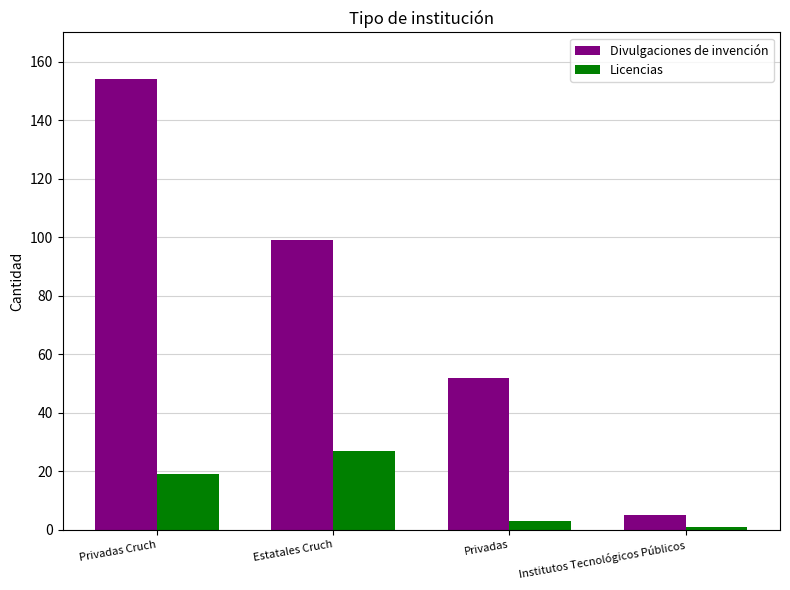

What position from the right is Privadas Cruch?

4